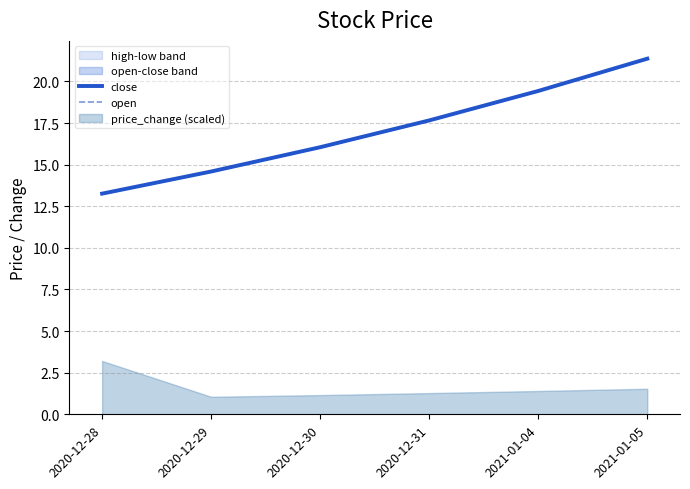

At which label does close first exceed 17?

2020-12-31